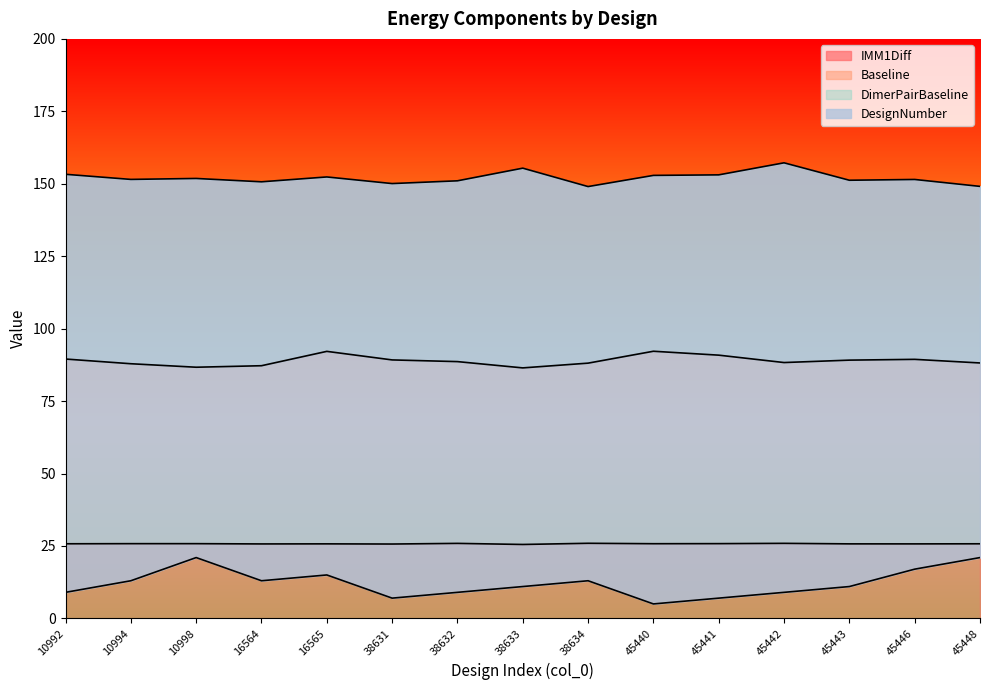

Reading left to right, what are all the values shown in this chart?

IMM1Diff: 10992=25.8	10994=25.8	10998=25.8	16564=25.7	16565=25.7	38631=25.7	38632=25.9	38633=25.5	38634=25.9	45440=25.8	45441=25.8	45442=25.9	45443=25.7	45446=25.7	45448=25.8
Baseline: 10992=89.5	10994=87.9	10998=86.7	16564=87.2	16565=92.2	38631=89.2	38632=88.6	38633=86.5	38634=88.1	45440=92.2	45441=90.9	45442=88.3	45443=89.1	45446=89.4	45448=88.2
DimerPairBaseline: 10992=153.3	10994=151.5	10998=151.8	16564=150.7	16565=152.4	38631=150.1	38632=151.0	38633=155.4	38634=149.0	45440=152.9	45441=153.1	45442=157.2	45443=151.2	45446=151.5	45448=149.1
DesignNumber: 10992=9.0	10994=13.0	10998=21.0	16564=13.0	16565=15.0	38631=7.0	38632=9.0	38633=11.0	38634=13.0	45440=5.0	45441=7.0	45442=9.0	45443=11.0	45446=17.0	45448=21.0